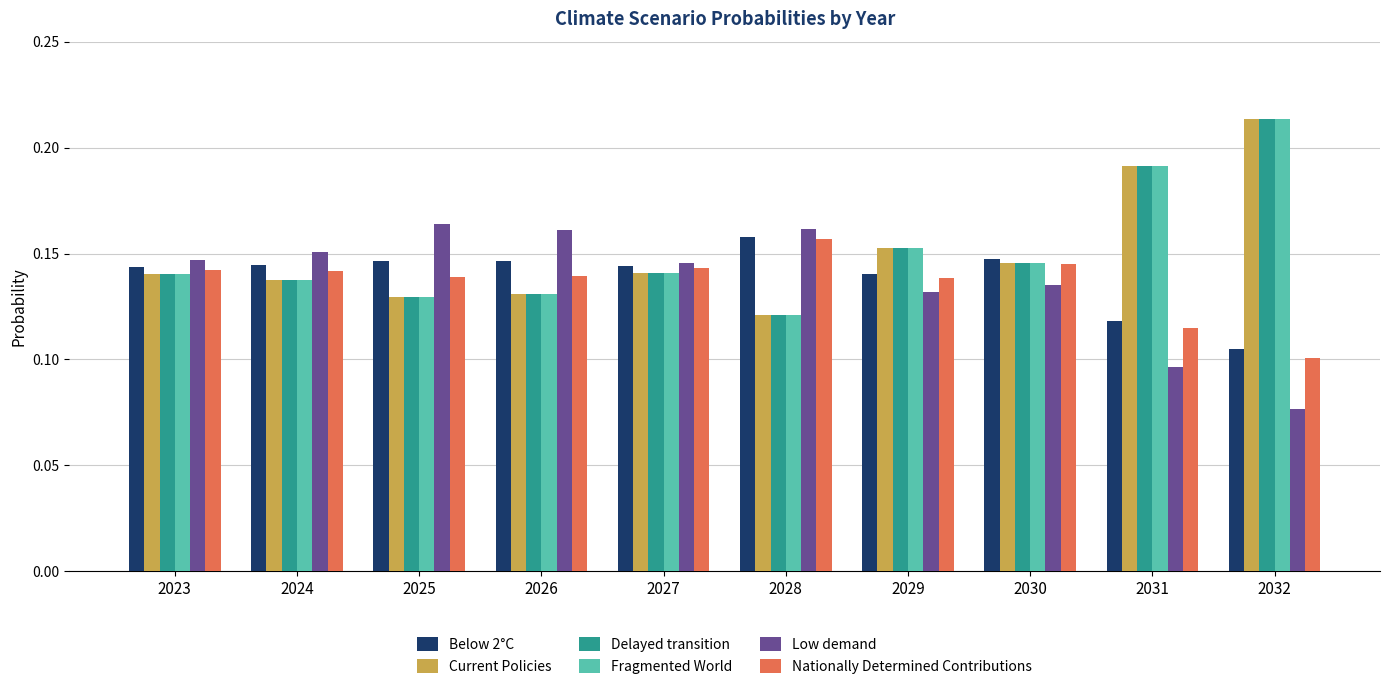

True or false: Nationally Determined Contributions has a value of 0.1 at 2024.

True